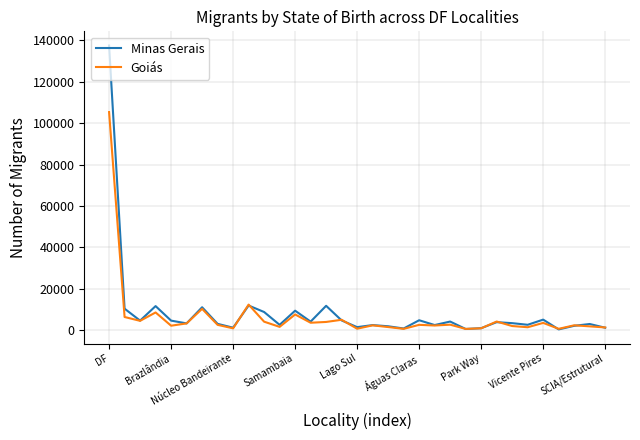

List the series in order of their peak value, highest first.

Minas Gerais, Goiás